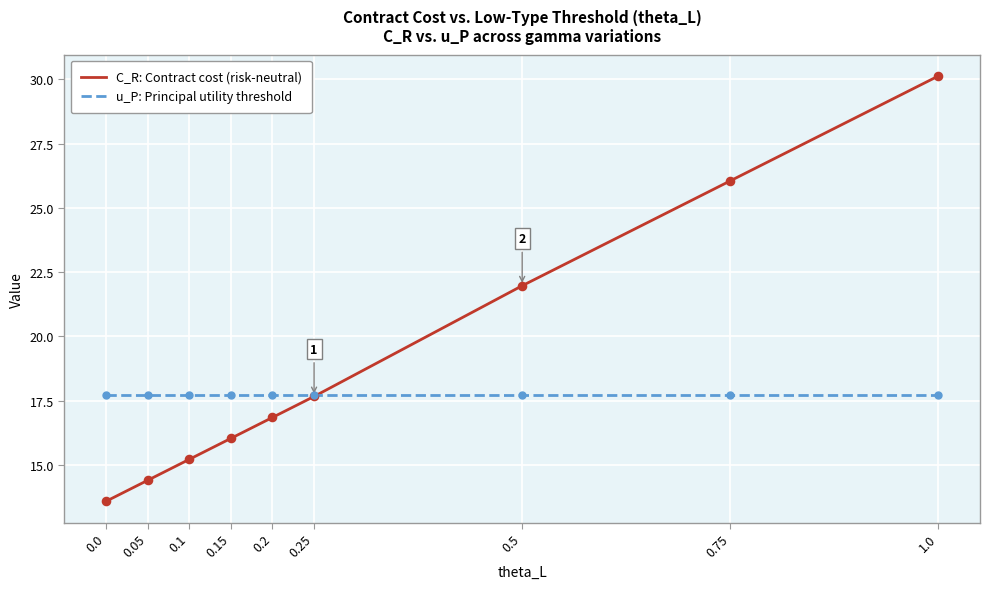

Is the value of C_R: Contract cost (risk-neutral) at 0.0 greater than the value of u_P: Principal utility threshold at 0.15?

No